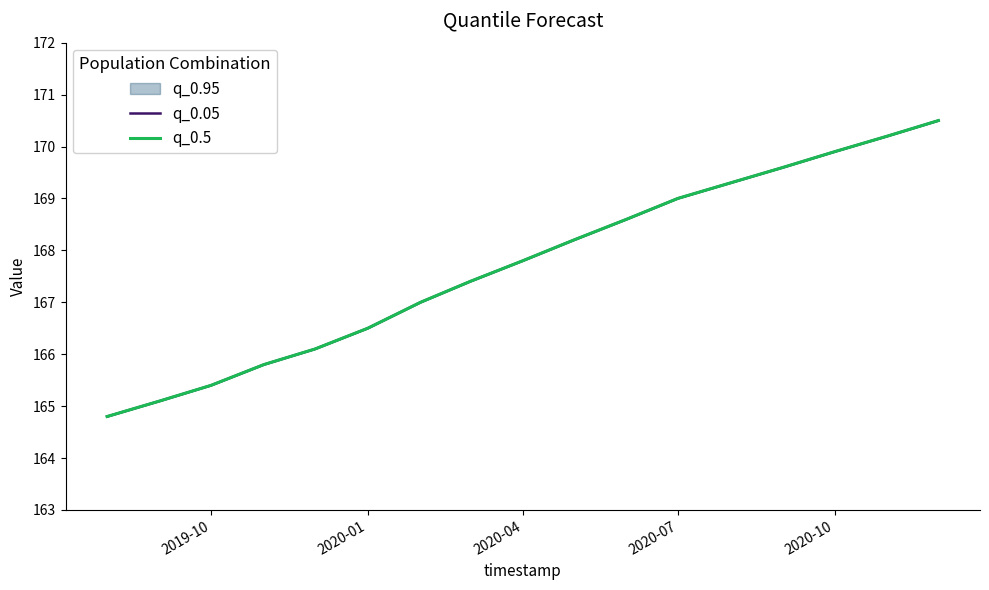

True or false: q_0.05 has a value of 63.1 at 9.

False